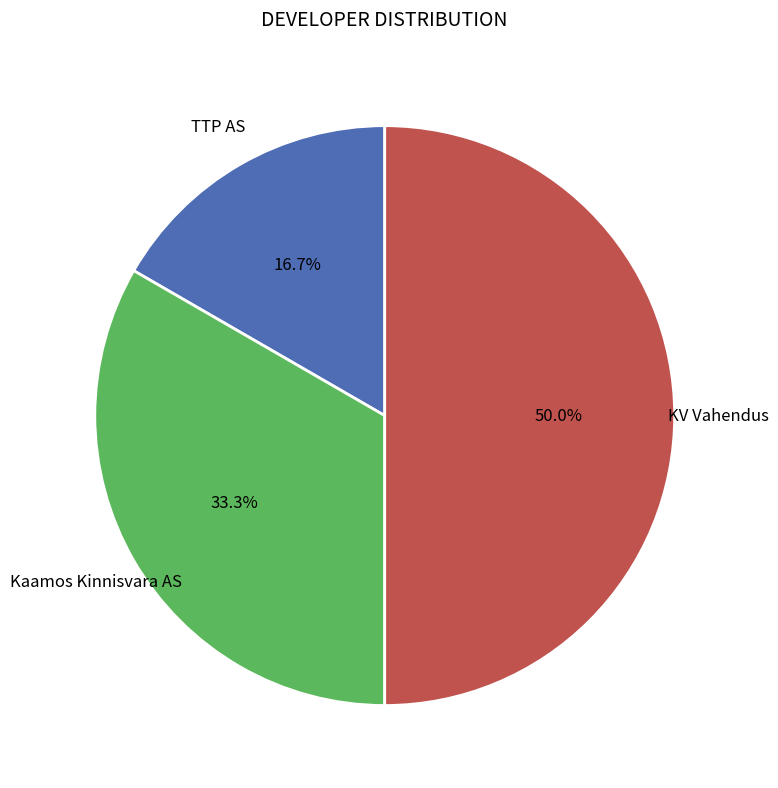

To the nearest percent, what is the difference between the TTP AS and Kaamos Kinnisvara AS slice percentages?

17%